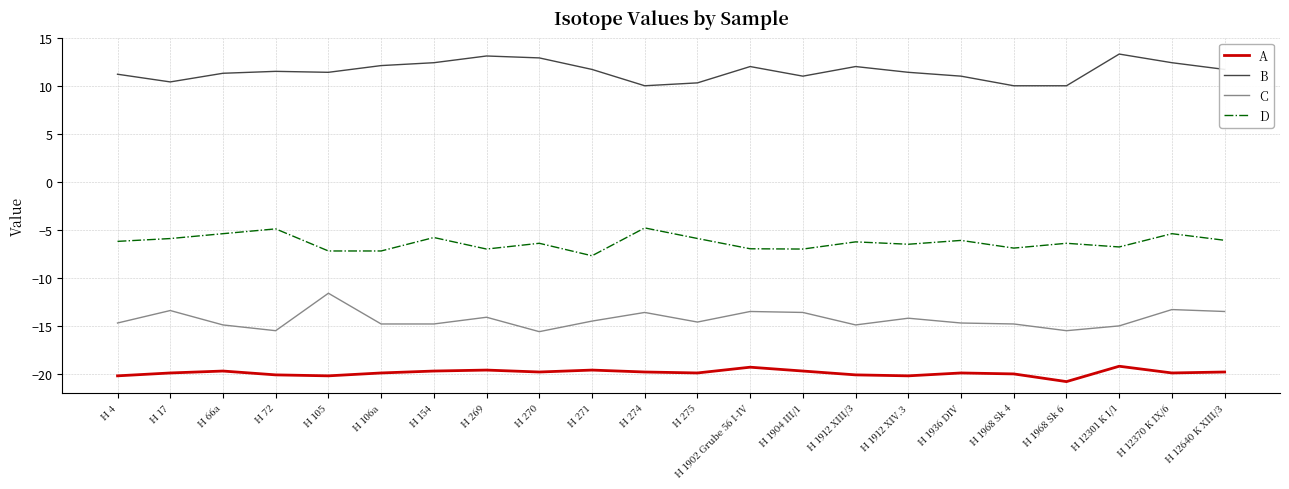

What is the spread (max minus min) of values at H 17?

30.3